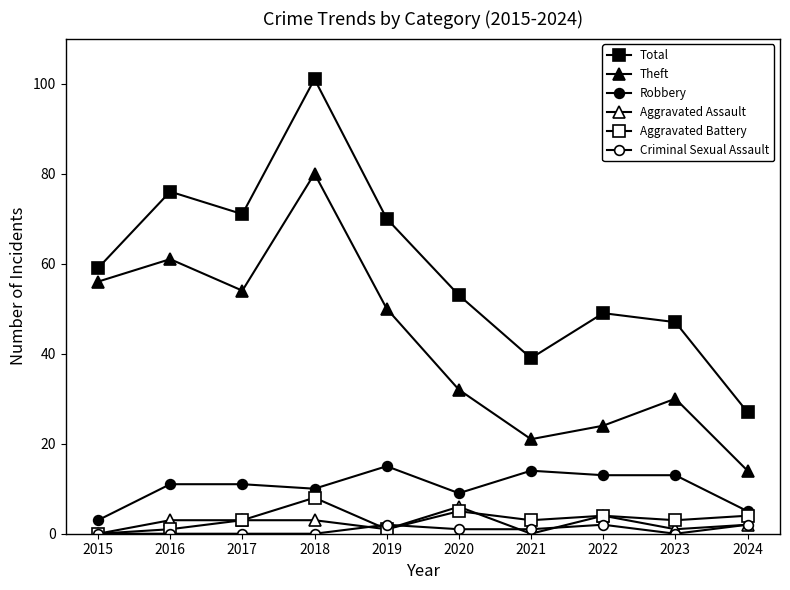

How many series are shown in this chart?

6